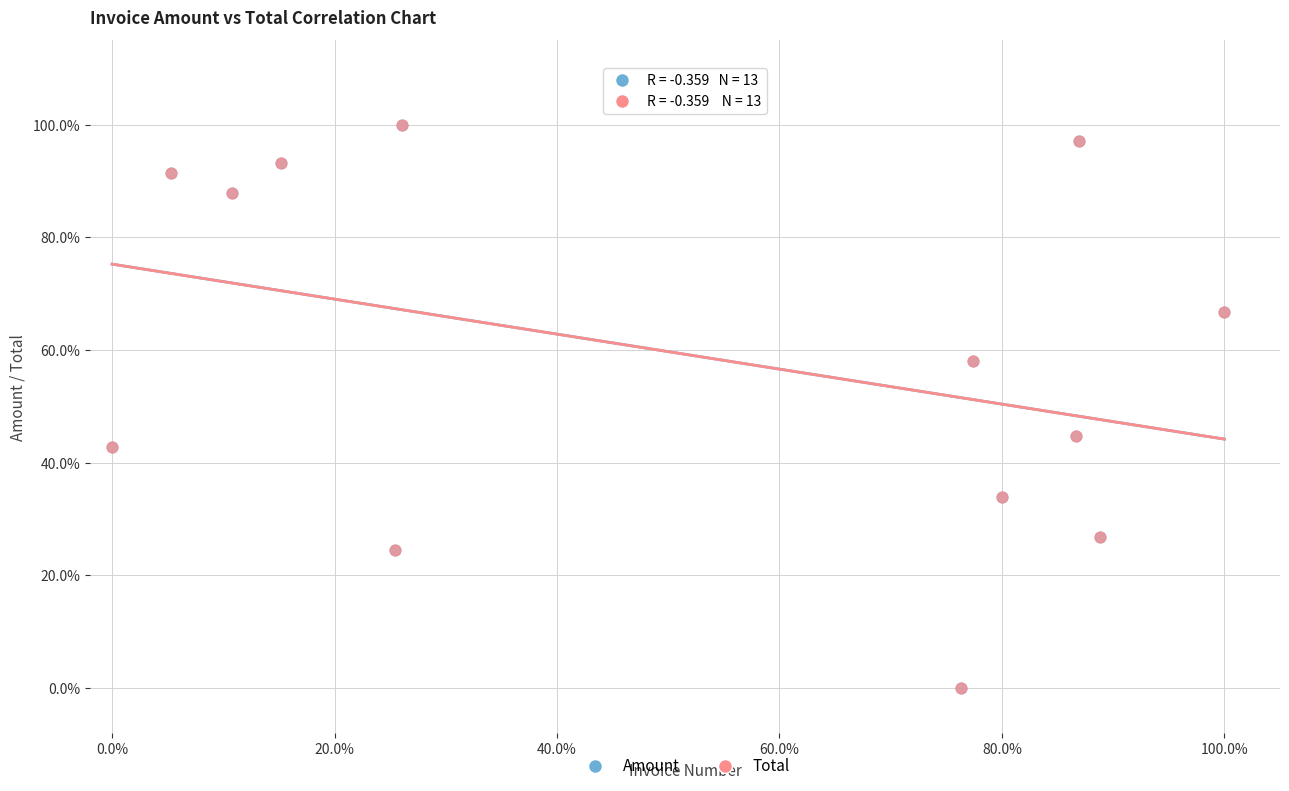

What are all the series names shown in the legend?

Amount, Total